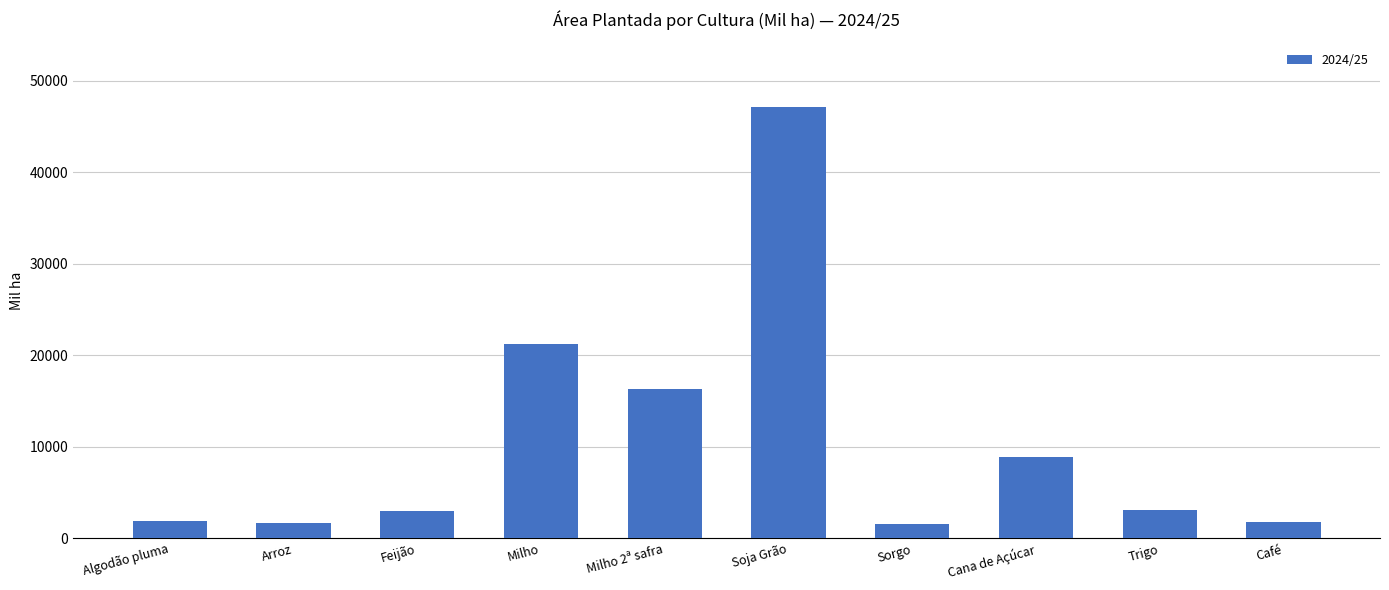

What is the sum of the values at Milho 2ª safra and Feijão?

19250.6